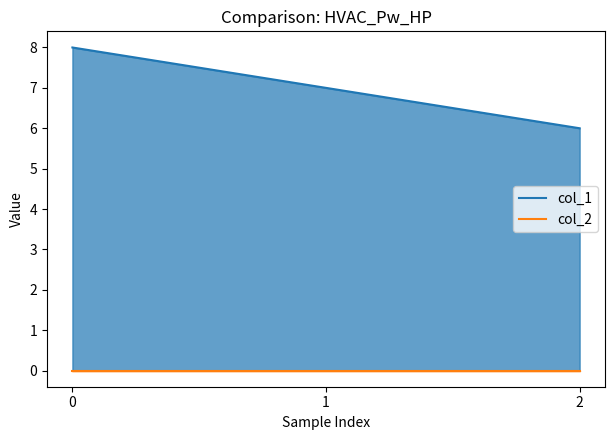

At how many categories does at least one series exceed 6?

2